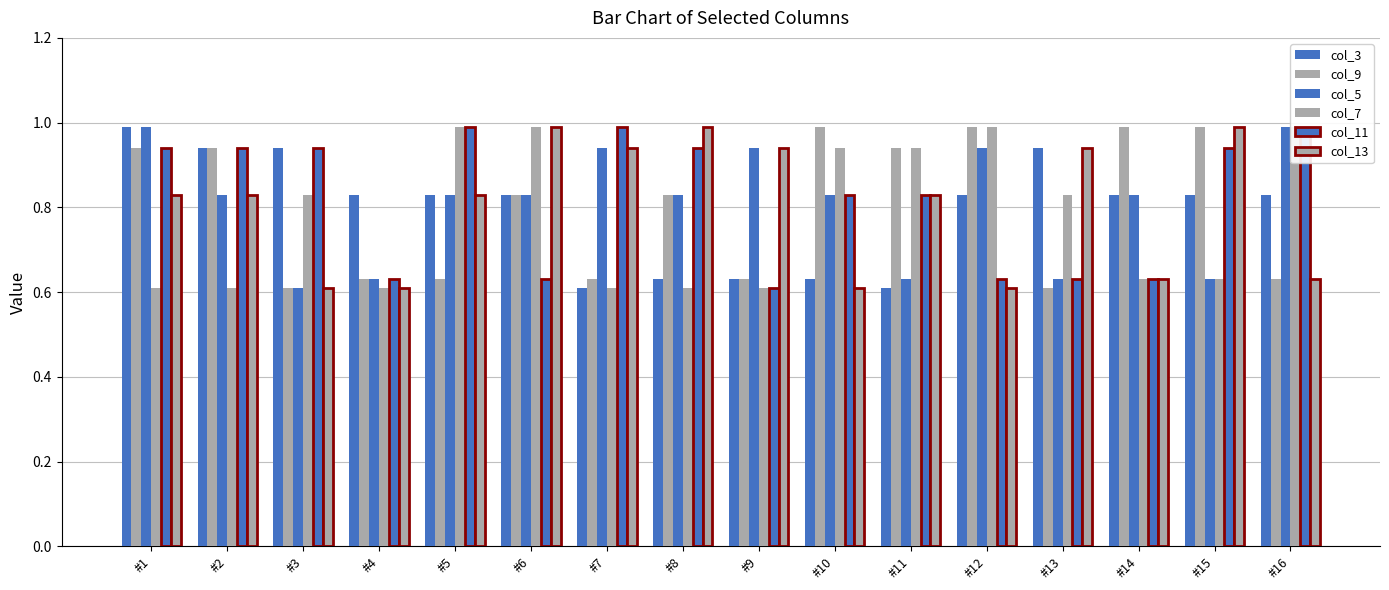

What is the lowest value of the col_13 series?

0.6